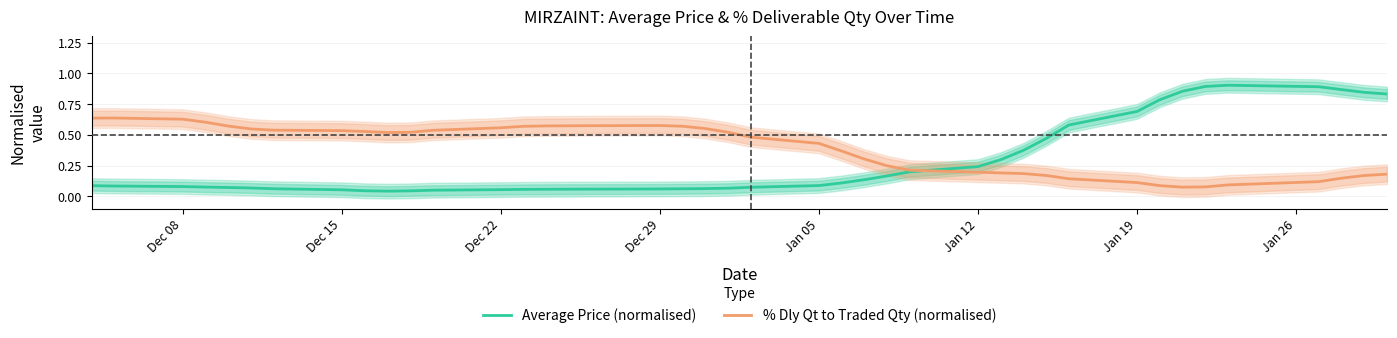

Reading left to right, transcribe all the data shown in this chart.

Average Price (normalised): 0.1	0.1	0.1	0.1	0.1	0.1	0.1	0.1	0.0	0.0	0.0	0.1	0.1	0.1	0.1	0.1	0.1	0.1	0.1	0.1	0.1	0.1	0.1	0.1	0.2	0.2	0.2	0.3	0.4	0.5	0.6	0.7	0.8	0.9	0.9	0.9	0.9	0.9	0.8	0.8
% Dly Qt to Traded Qty (normalised): 0.6	0.6	0.6	0.6	0.6	0.5	0.5	0.5	0.5	0.5	0.5	0.5	0.6	0.6	0.6	0.6	0.6	0.6	0.6	0.5	0.5	0.4	0.4	0.3	0.2	0.2	0.2	0.2	0.2	0.2	0.1	0.1	0.1	0.1	0.1	0.1	0.1	0.1	0.2	0.2